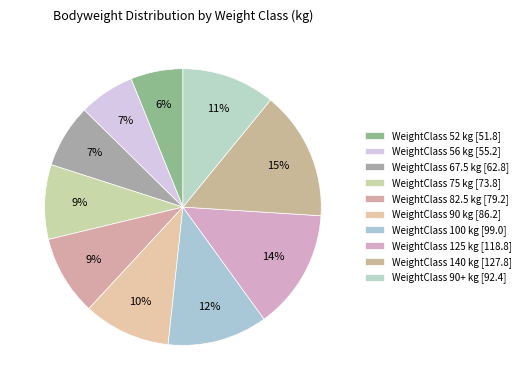

Which category has the biggest portion of the pie?

140